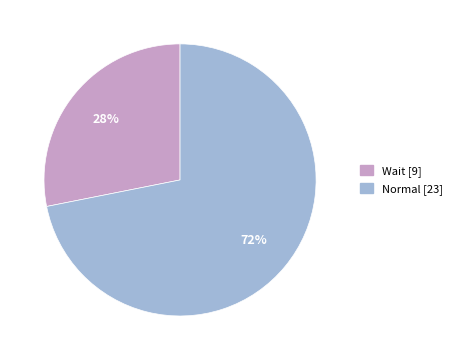

Rank the categories by value from highest to lowest.

Normal, Wait